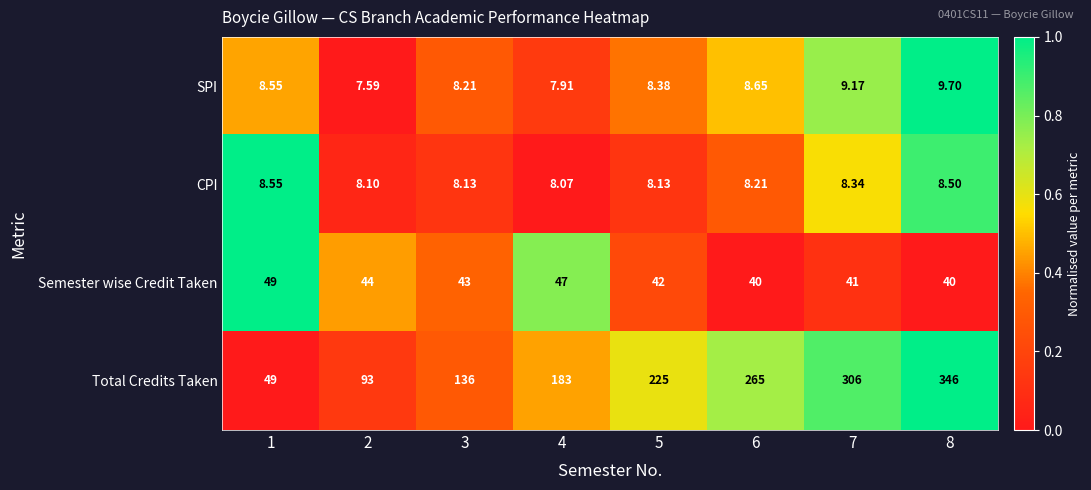

How many series are shown in this chart?

4